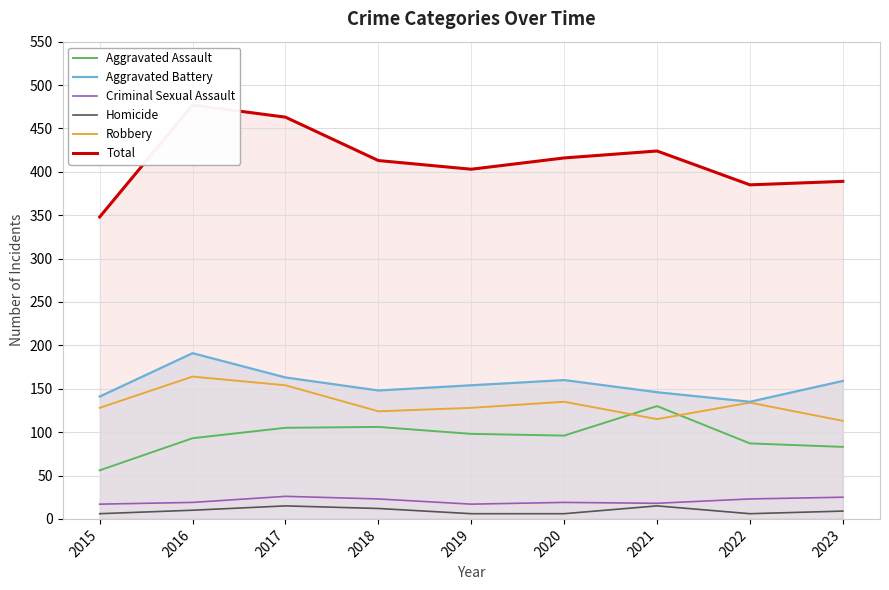

Reading right to left, what are all the values shown in this chart?

Aggravated Assault: 2023=83	2022=87	2021=130	2020=96	2019=98	2018=106	2017=105	2016=93	2015=56
Aggravated Battery: 2023=159	2022=135	2021=146	2020=160	2019=154	2018=148	2017=163	2016=191	2015=141
Criminal Sexual Assault: 2023=25	2022=23	2021=18	2020=19	2019=17	2018=23	2017=26	2016=19	2015=17
Homicide: 2023=9	2022=6	2021=15	2020=6	2019=6	2018=12	2017=15	2016=10	2015=6
Robbery: 2023=113	2022=134	2021=115	2020=135	2019=128	2018=124	2017=154	2016=164	2015=128
Total: 2023=389	2022=385	2021=424	2020=416	2019=403	2018=413	2017=463	2016=477	2015=348